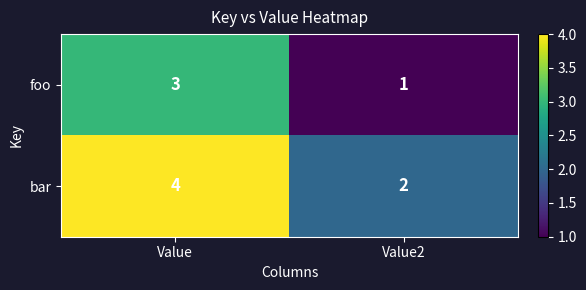

Count the number of data series in this chart.

2